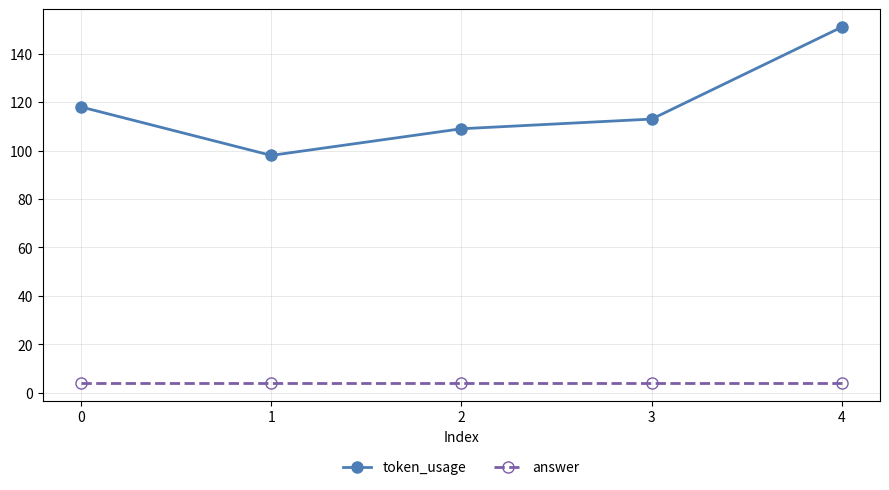

What are all the series names shown in the legend?

token_usage, answer